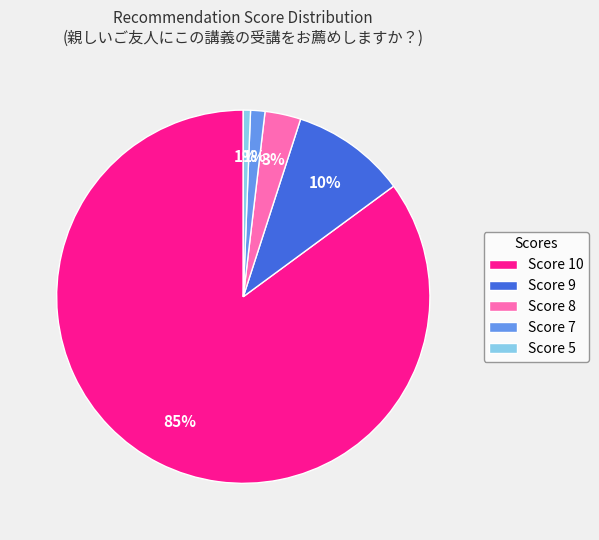

What percentage is the Score 8 slice, to the nearest percent?

3%